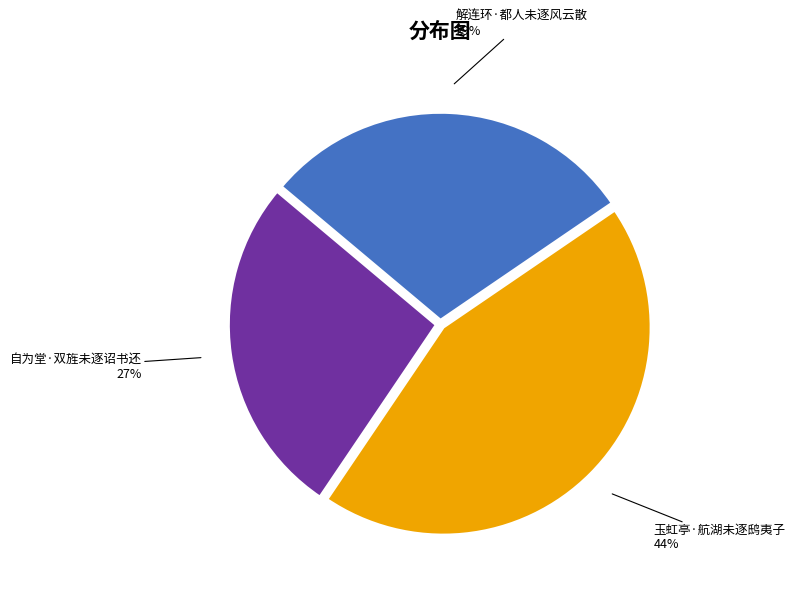

What percentage is the 玉虹亭·航湖未逐鸱夷子 slice, to the nearest percent?

44%